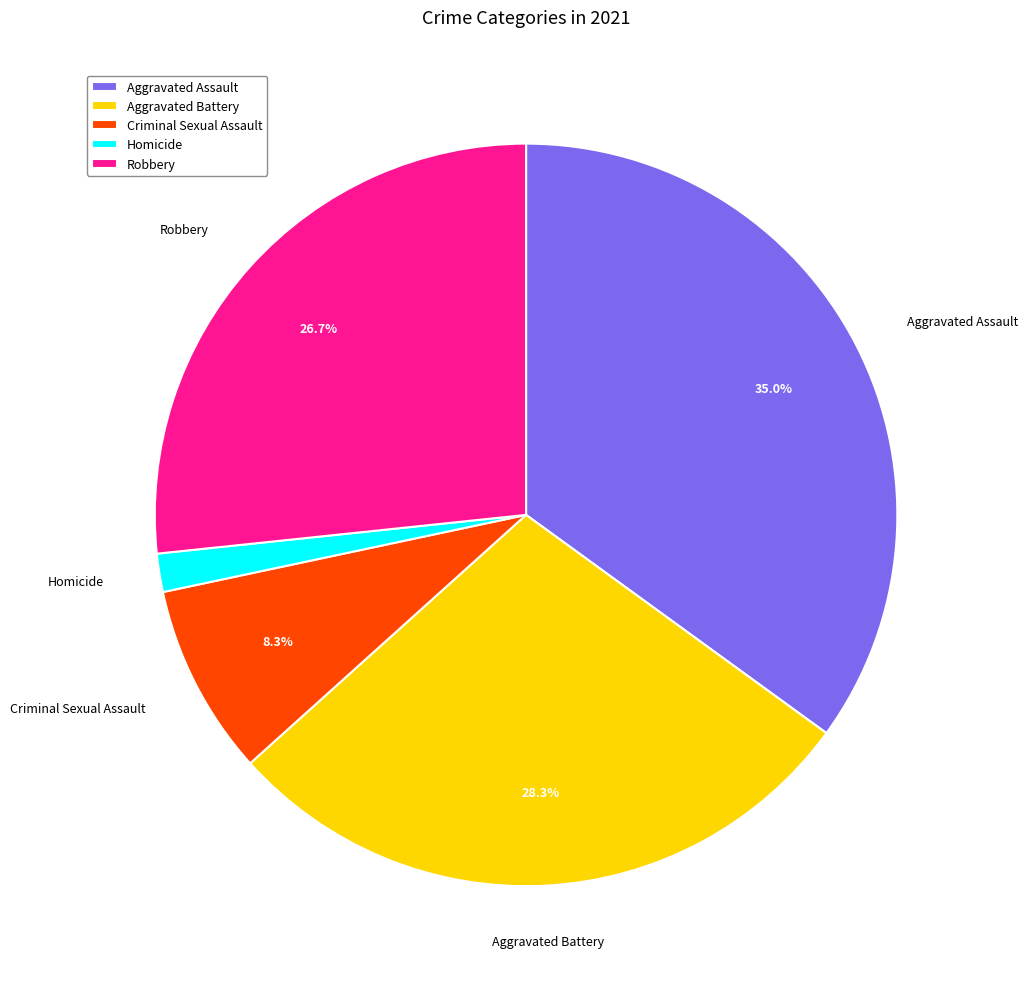

Rank the categories by value from highest to lowest.

Aggravated Assault, Aggravated Battery, Robbery, Criminal Sexual Assault, Homicide